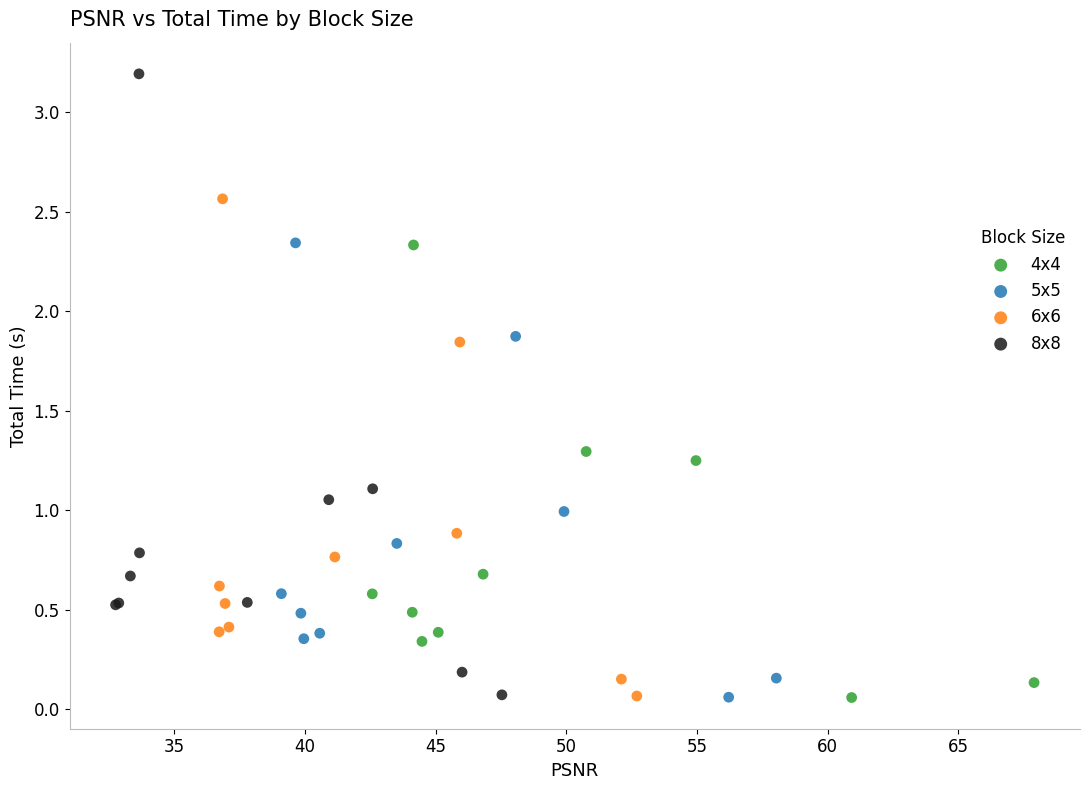

Which series contains the highest Y value?

8x8